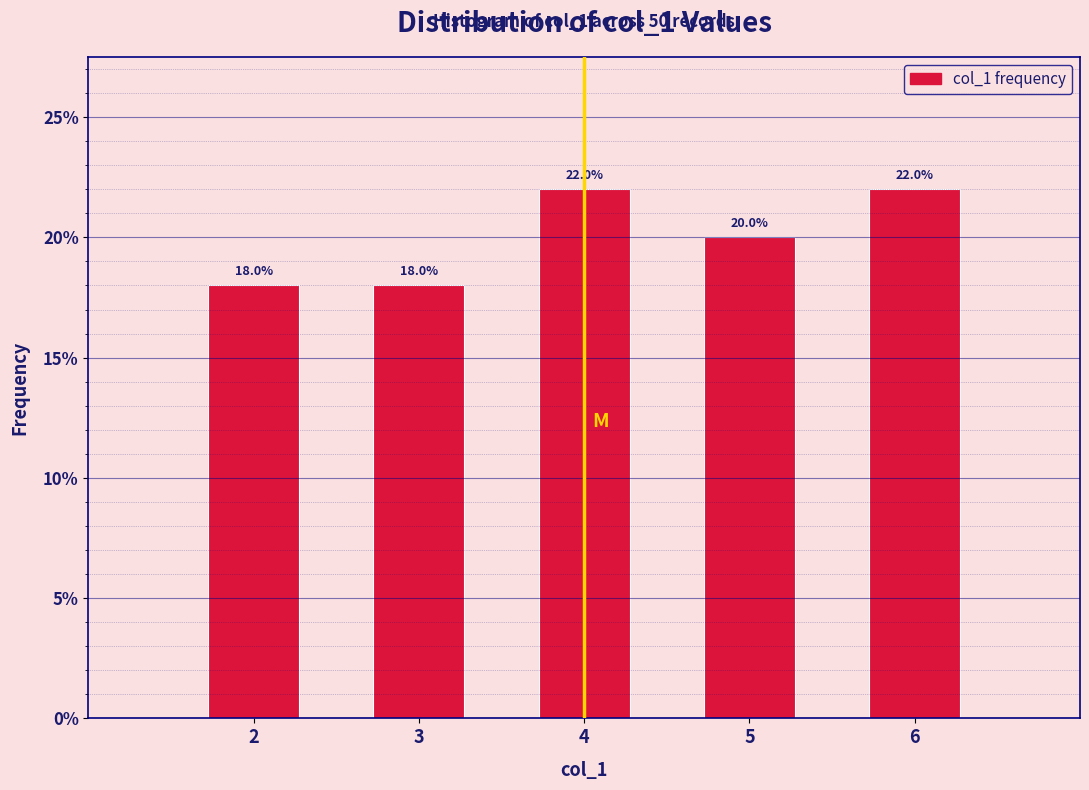

Reading left to right, transcribe this chart: for each bar, give the range it covers on the x-axis and its height.

1.5 to 2.5: 18.0
2.5 to 3.5: 18.0
3.5 to 4.5: 22.0
4.5 to 5.5: 20.0
5.5 to 6.5: 22.0